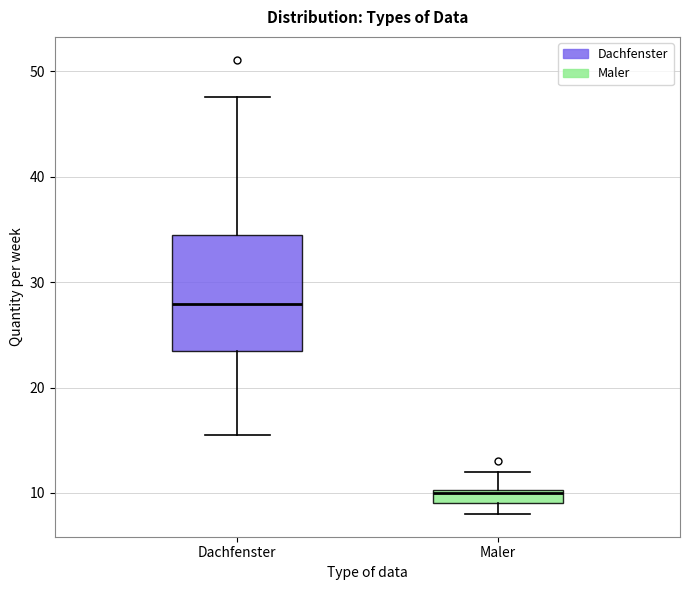

Where is the upper edge of the box for Dachfenster on the y-axis? The values are not printed on the chart, so give them approximately, as read against the axis.

34